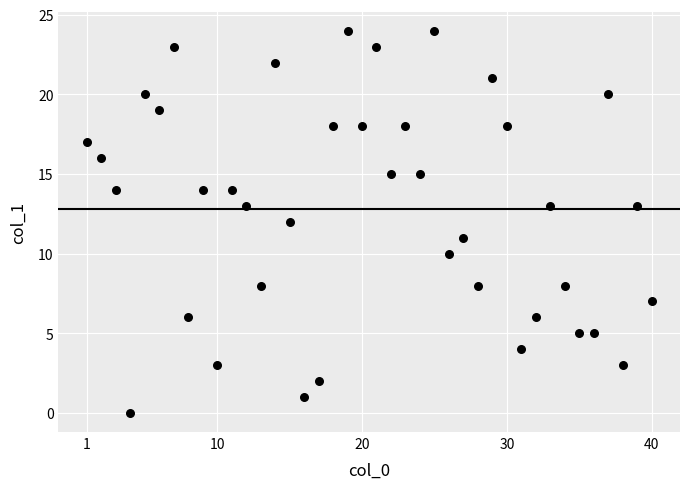

What is the range of X values (max minus min)?

39